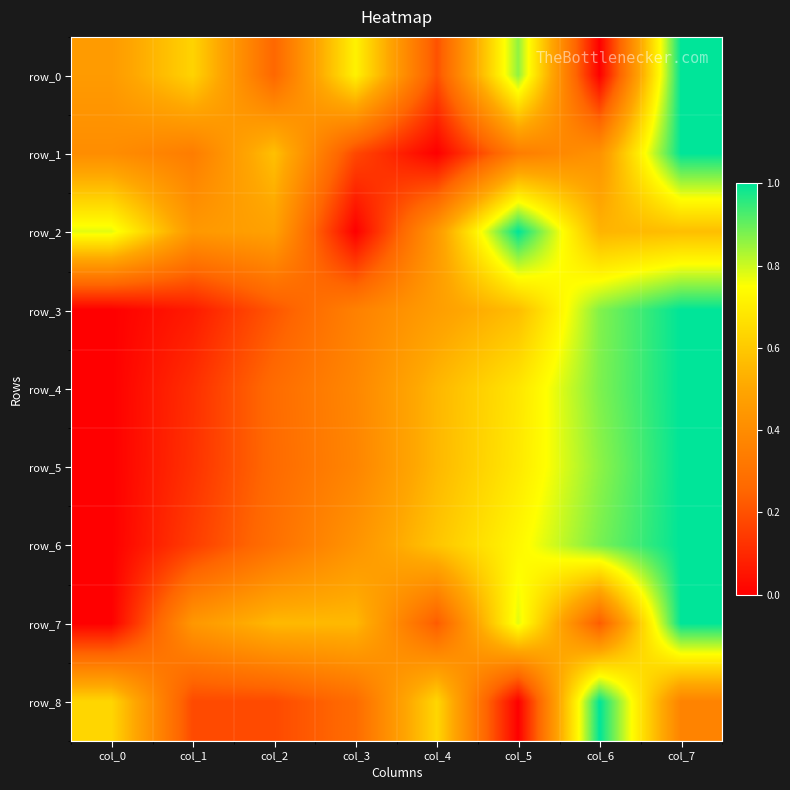

Which series changed the most between col_2 and col_3?

row_2